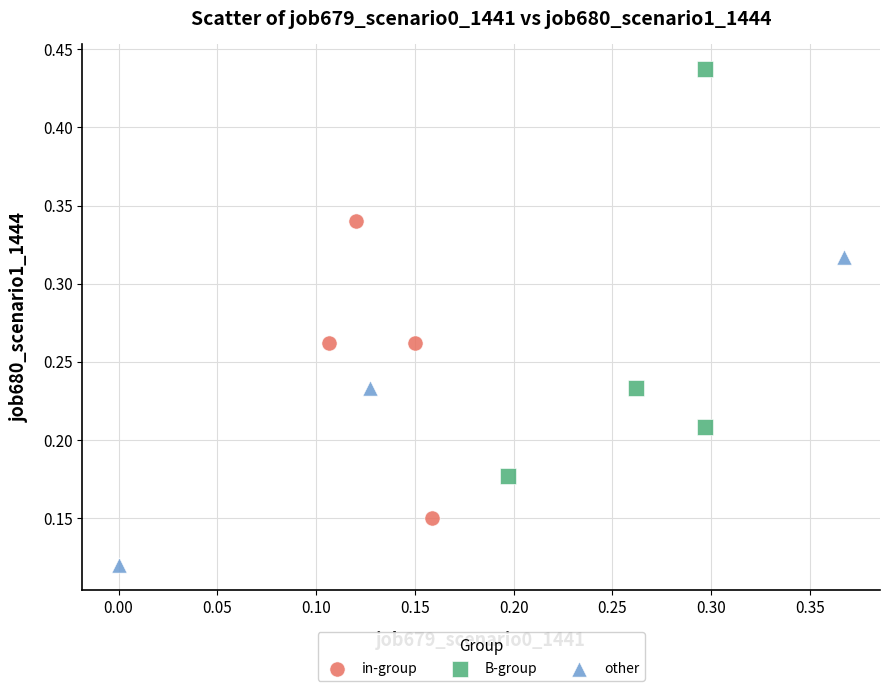

Which series reaches the minimum Y coordinate?

other